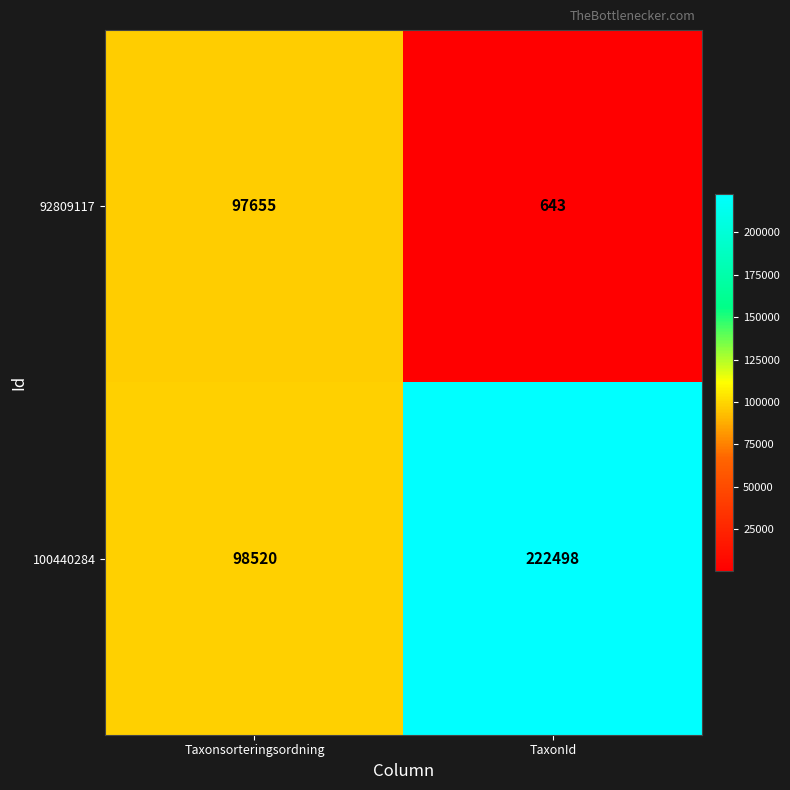

Between Taxonsorteringsordning and TaxonId, which series saw the biggest shift?

100440284